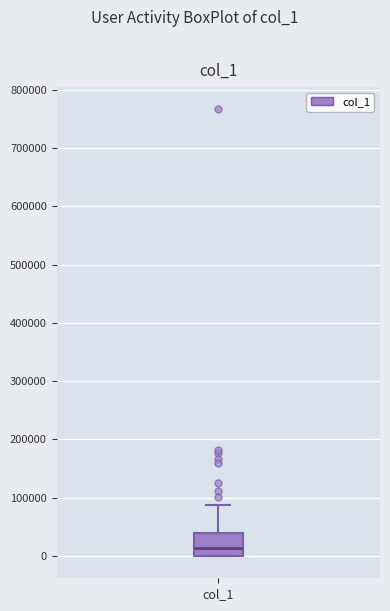

Transcribe this box plot: give where the median line is, the range the box spans, and where the two whiskers end, as read against the y-axis. The values are not printed on the chart, so give them approximately, as read against the axis.

median 10000, box 0 to 40000, whiskers 0 to 90000